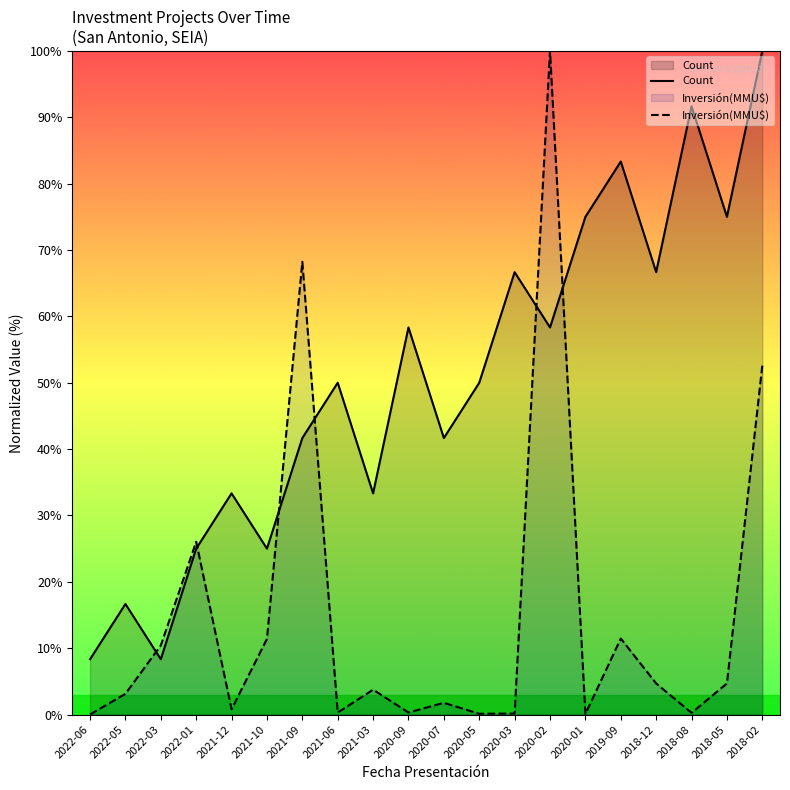

What is the sum of all Count values?

1008.3